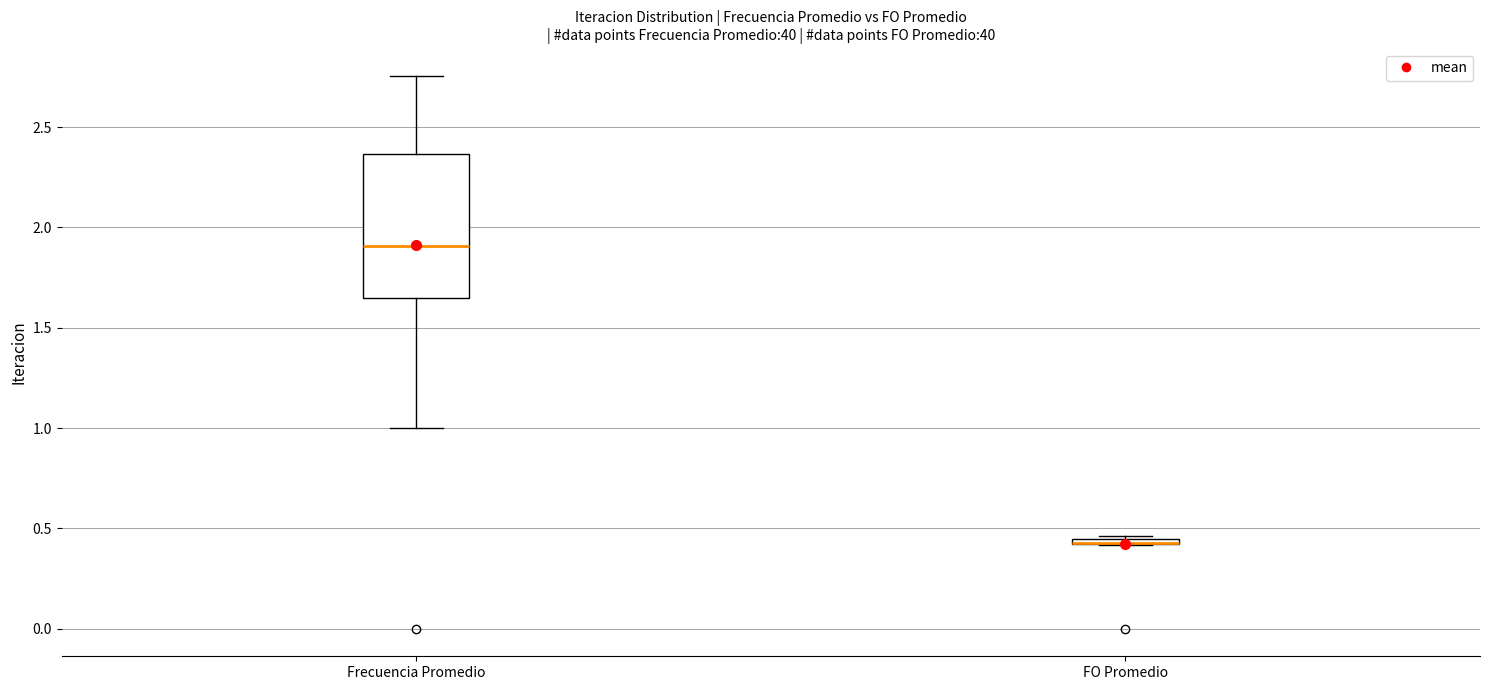

Comparing the boxes themselves (not the whiskers), which one is the tallest?

Frecuencia Promedio